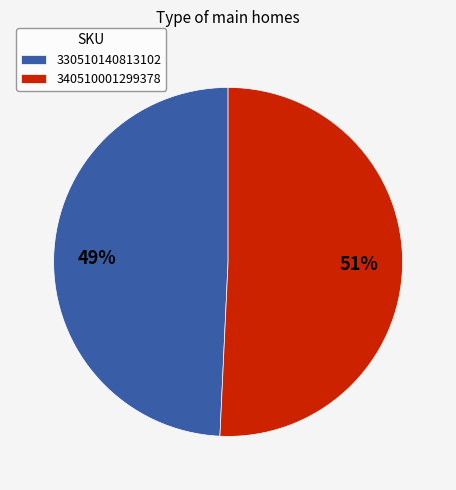

The 340510001299378 slice represents 51% of the pie. True or false?

True